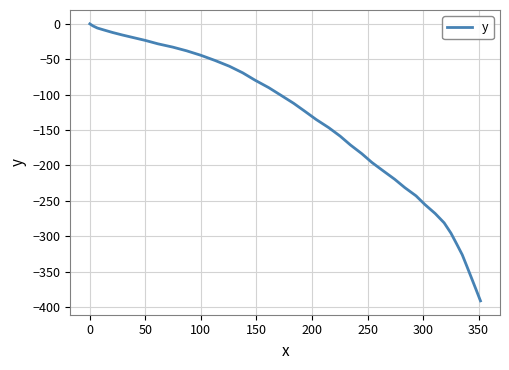

What is the difference between the maximum and minimum values?

391.2